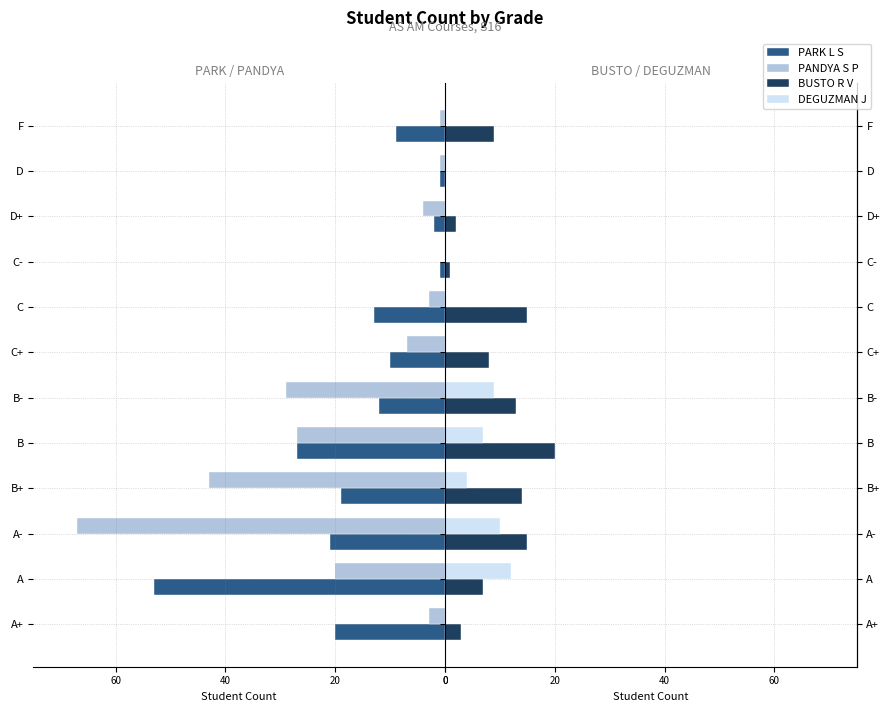

Are the bars grouped side by side (vs. stacked)?

Yes